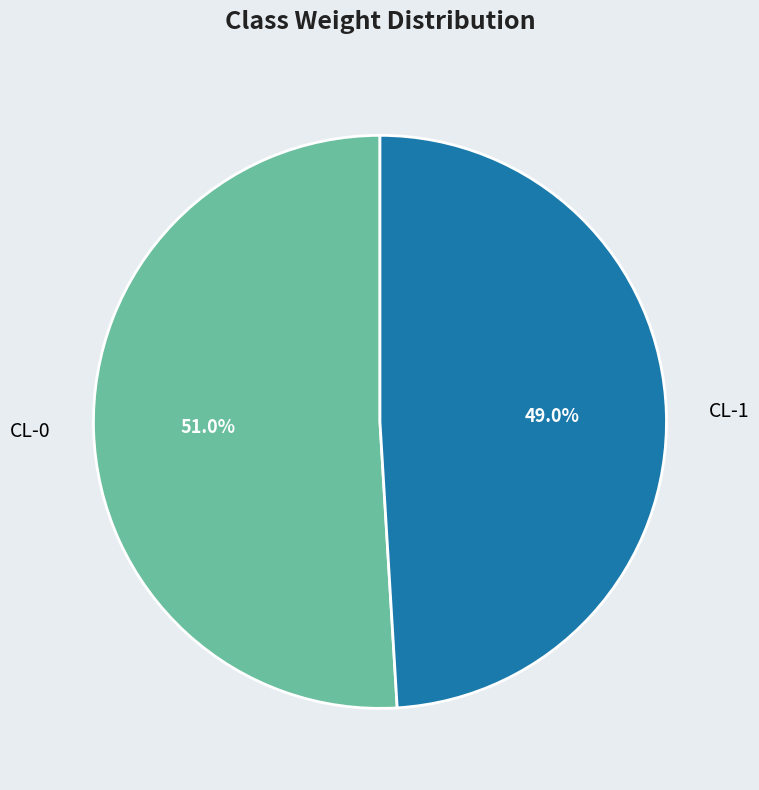

Which slice is the largest?

CL-0